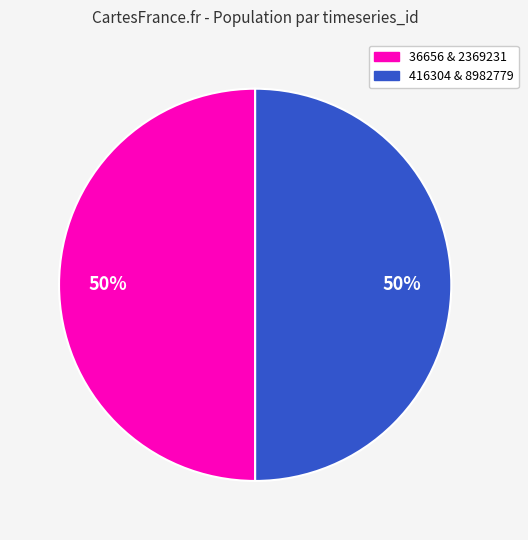

To the nearest percent, what is the average slice percentage?

50%